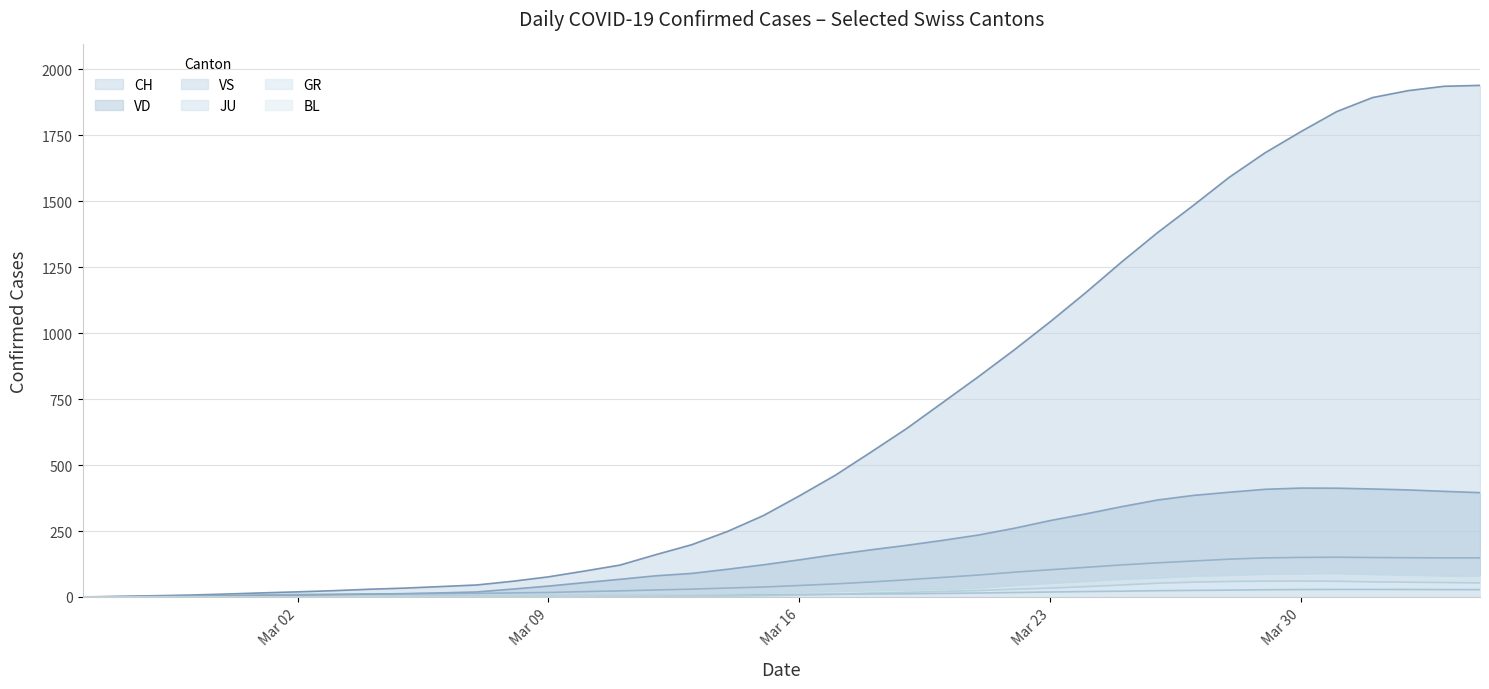

Which series has the largest range (max minus min)?

CH